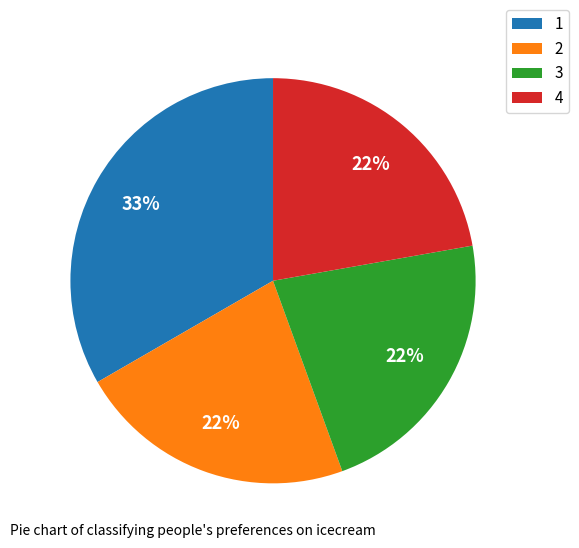

True or false: 1 accounts for 27% of the total.

False